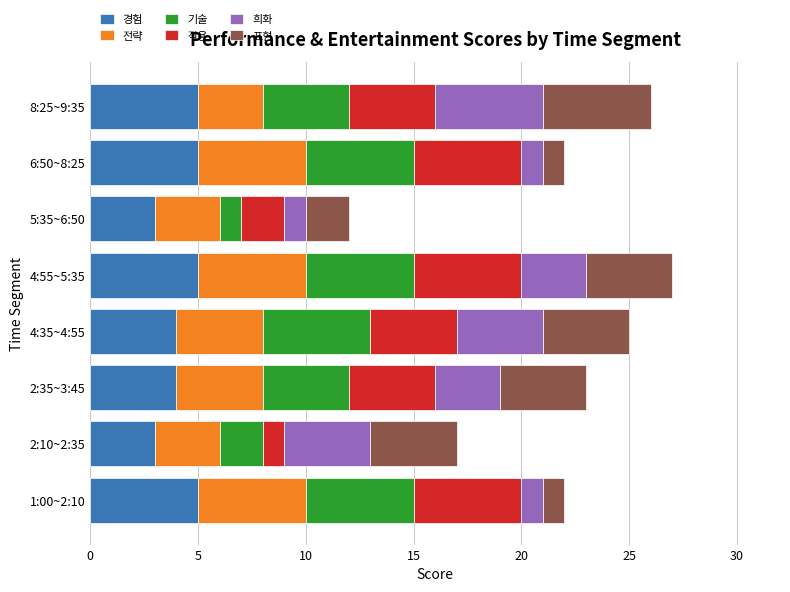

What is the average value of the 경험 series?

4